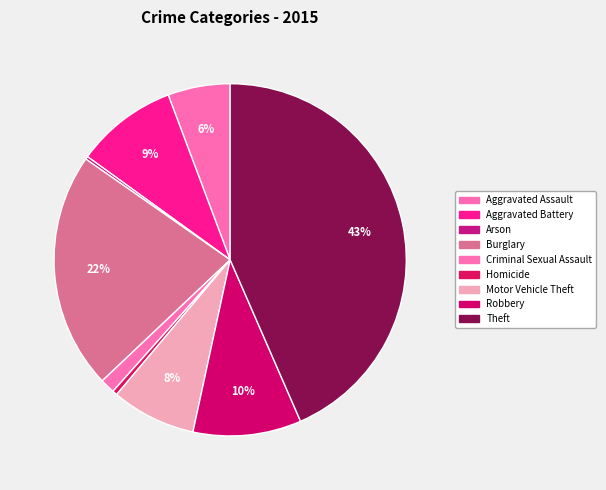

To the nearest percent, what percentage of the pie is Criminal Sexual Assault?

1%